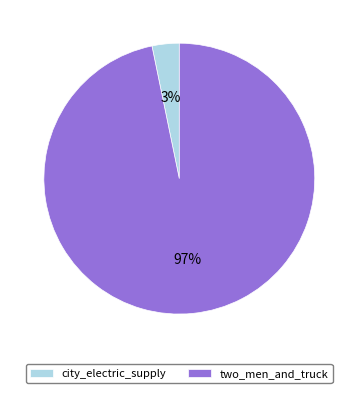

To the nearest percent, what is the average slice percentage?

50%